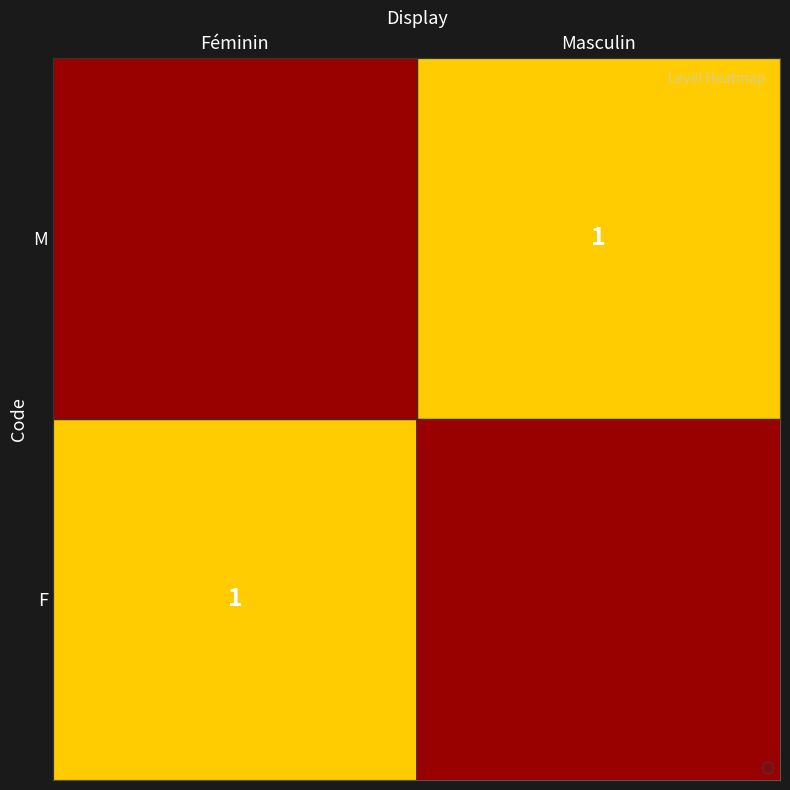

The value at Masculin is 1.0. True or false?

True